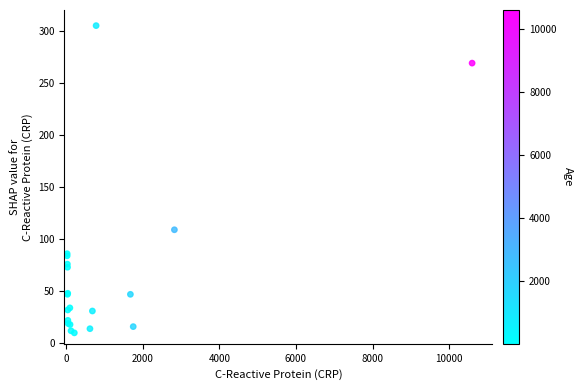

What Y value in the scatter plot is closest to 157?

109